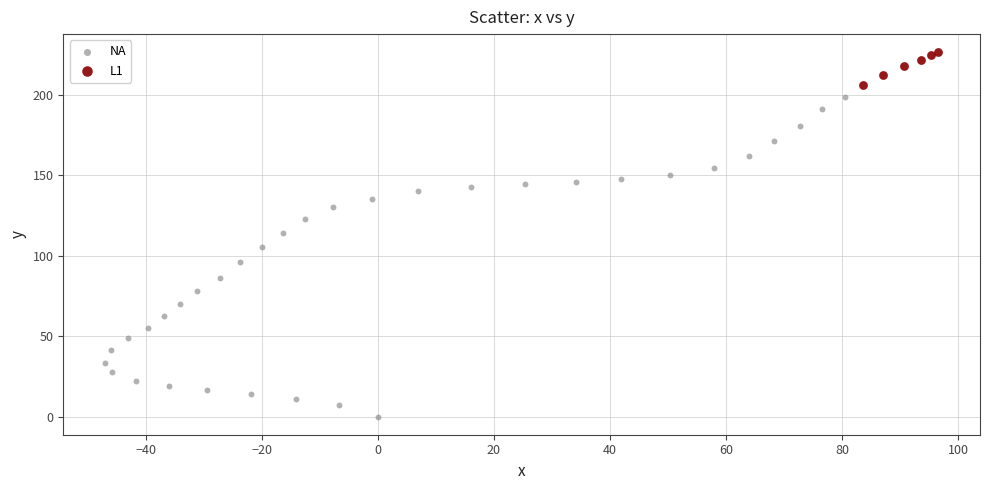

What are all the series names shown in the legend?

NA, L1